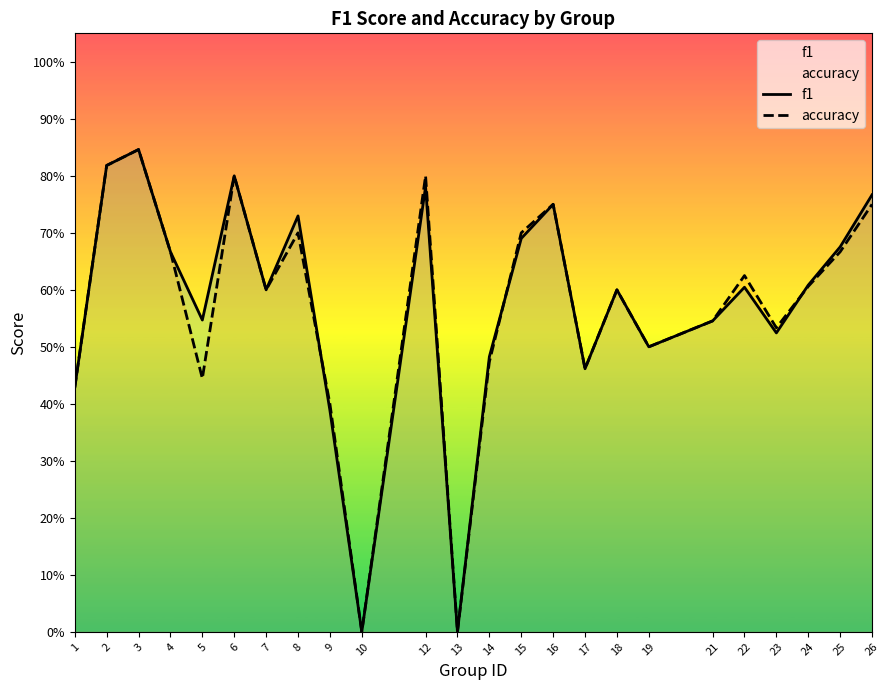

What is the difference between the accuracy values at 10 and 9?

0.4